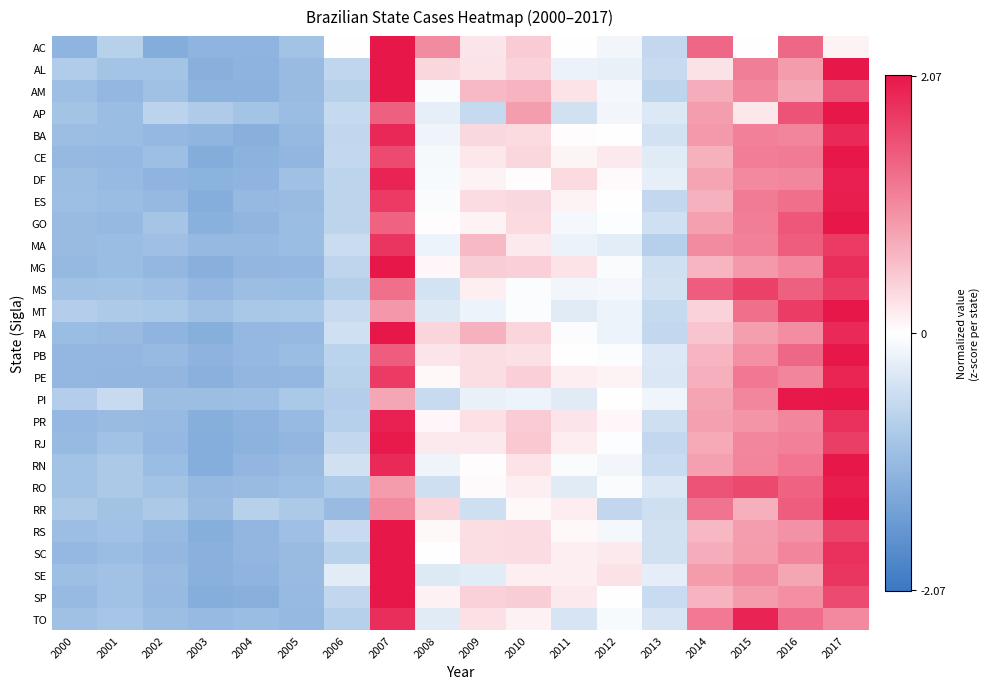

What is the maximum value shown in the chart?

2.8